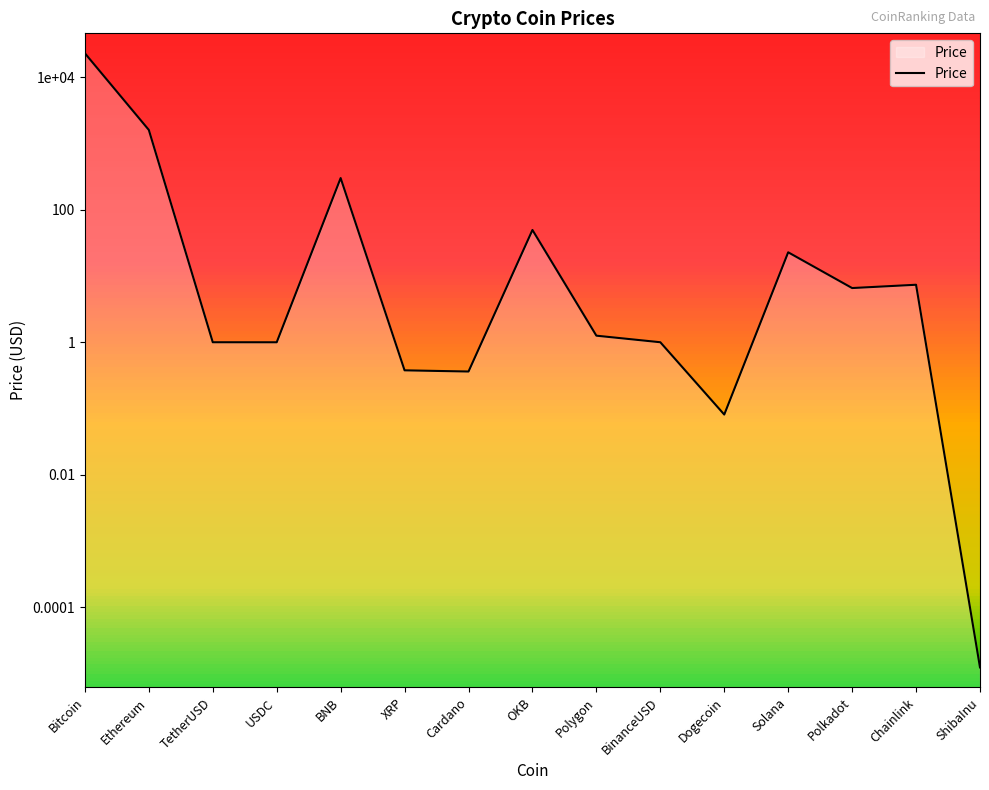

Where is the data nearest to the value 11502?

Ethereum